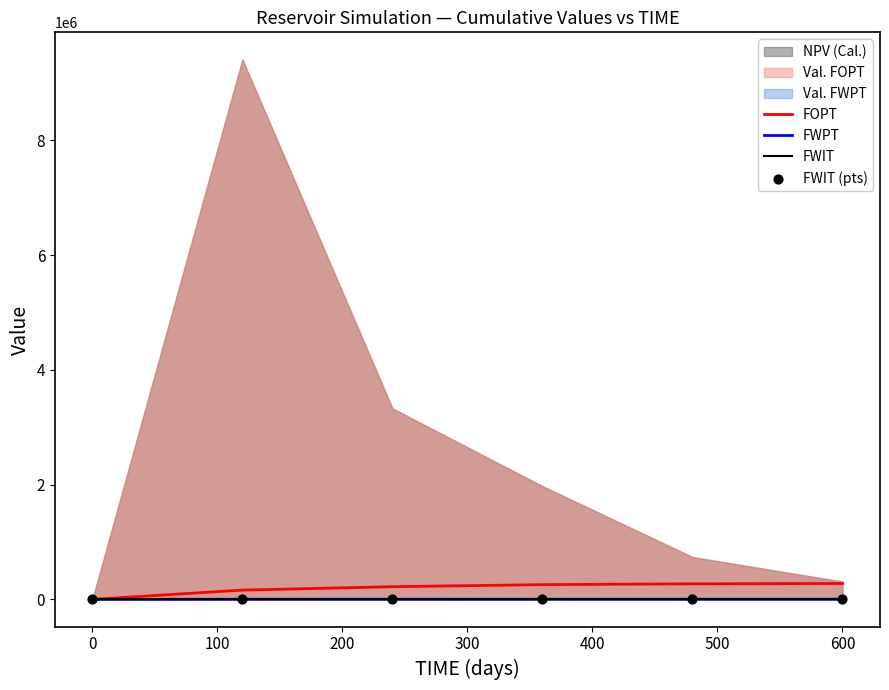

At how many categories does at least one series exceed 97896?

5